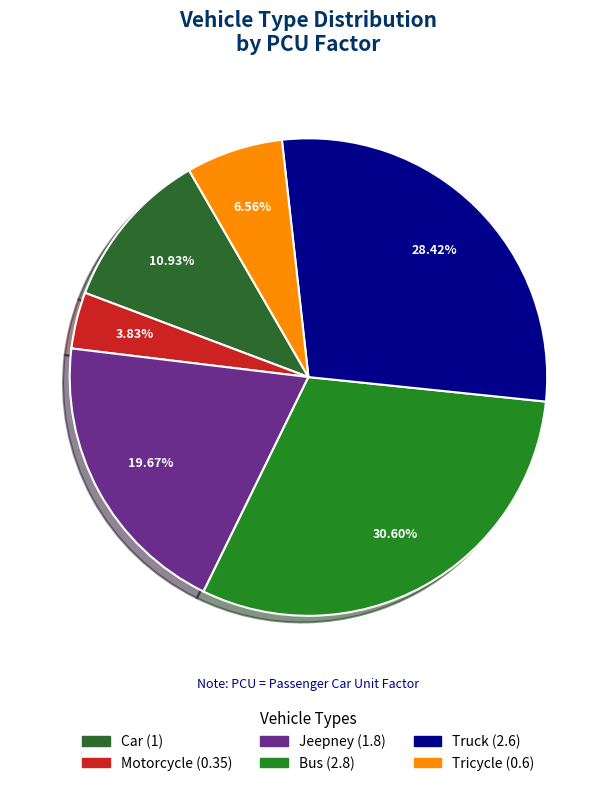

Is it true that Jeepney is 13% of the pie?

False